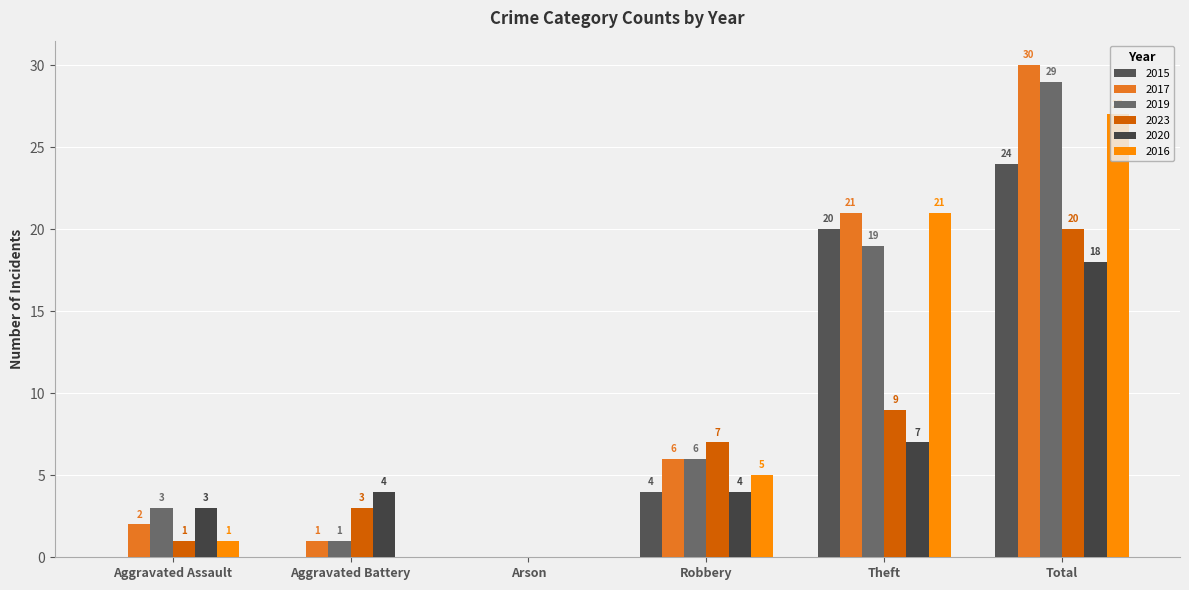

Which label corresponds to the smallest value in the chart?

Aggravated Assault